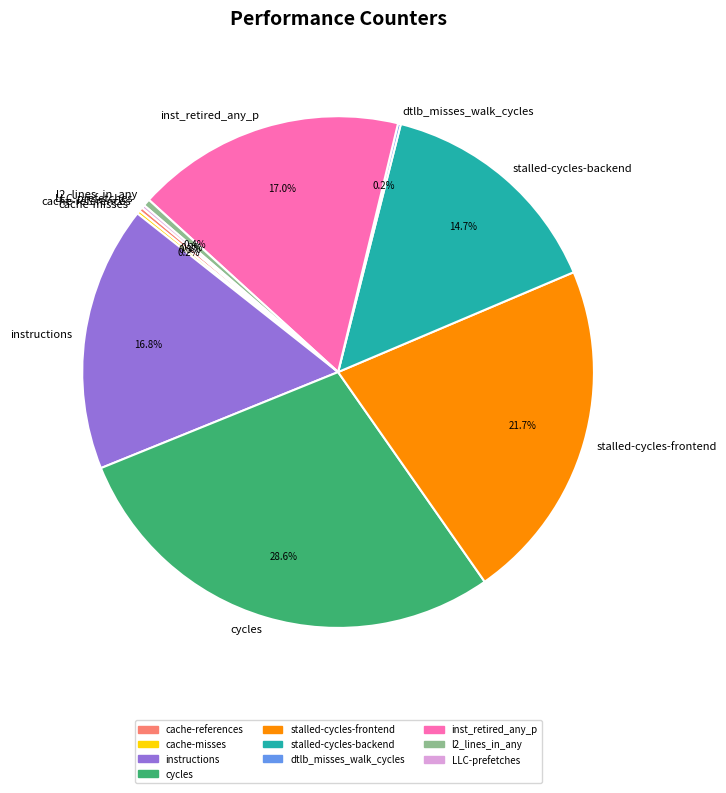

Between inst_retired_any_p and l2_lines_in_any, which is larger?

inst_retired_any_p